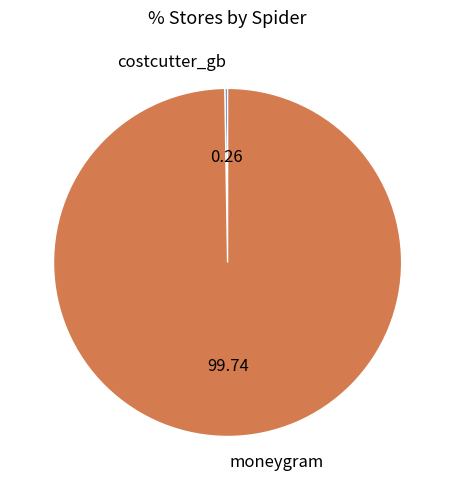

What is the largest slice in the pie chart?

moneygram